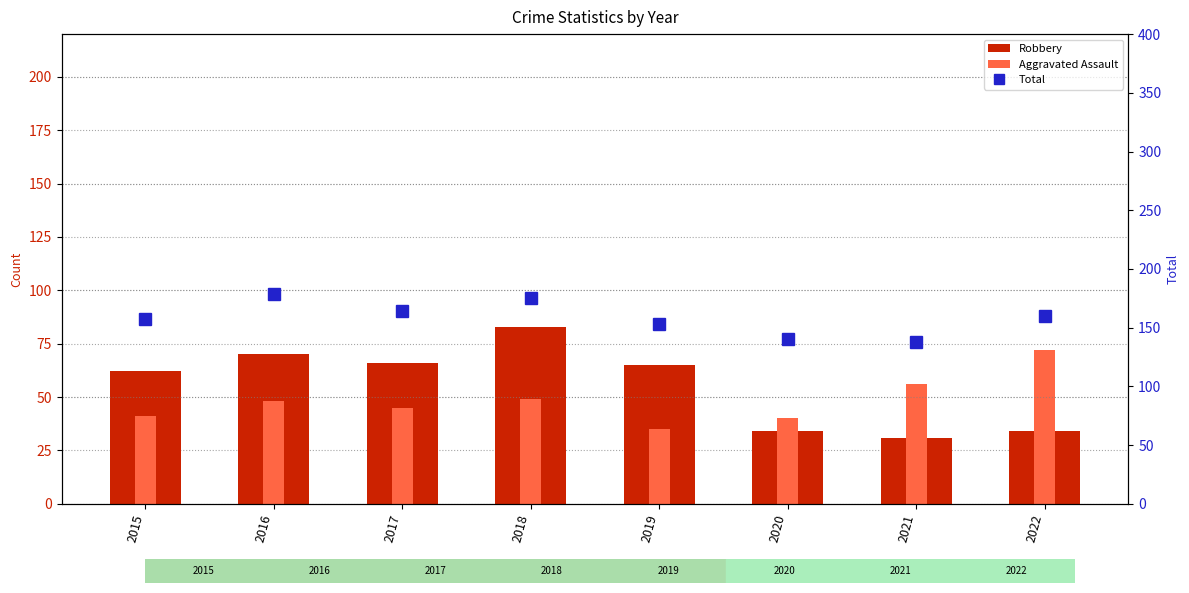

At which label does Total first exceed 160?

2016